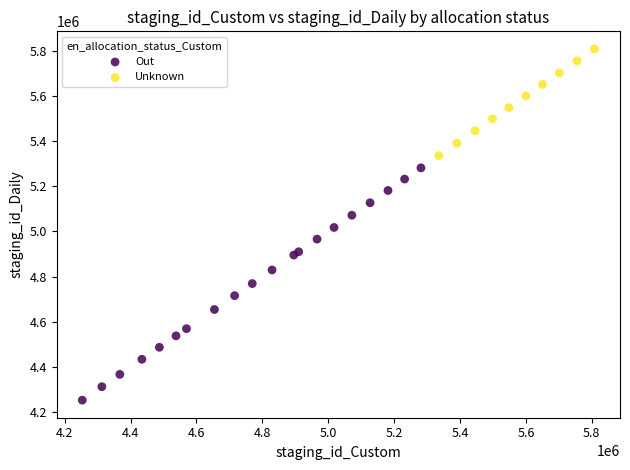

Which series reaches the maximum Y coordinate?

Unknown